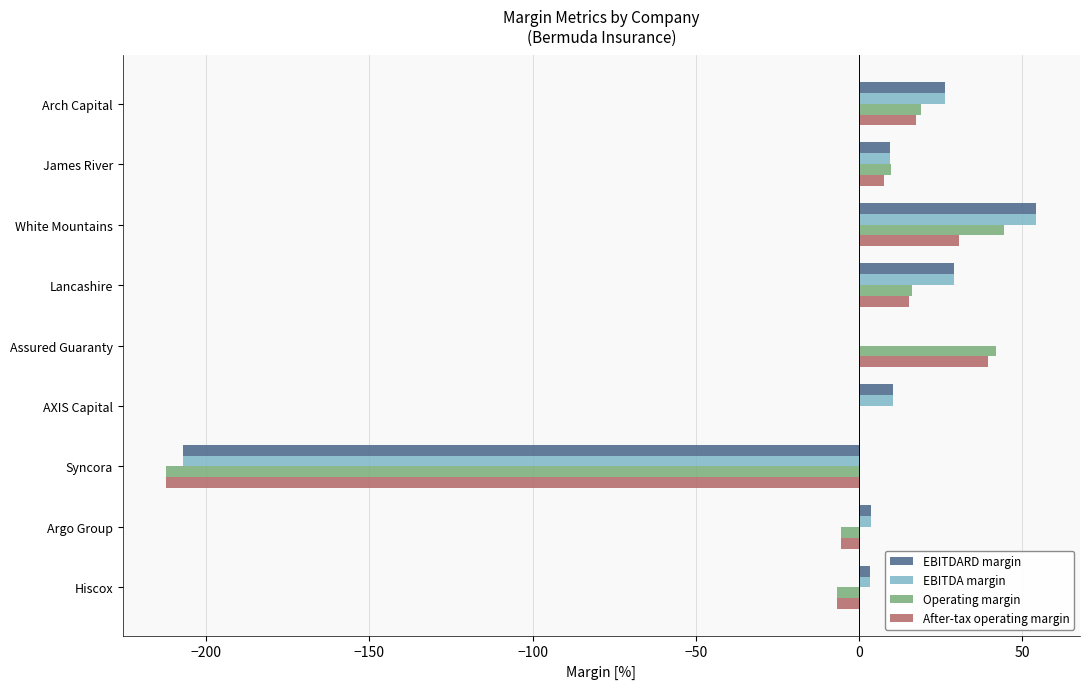

What is the sum of the EBITDA margin values at Arch Capital and Assured Guaranty?

26.5